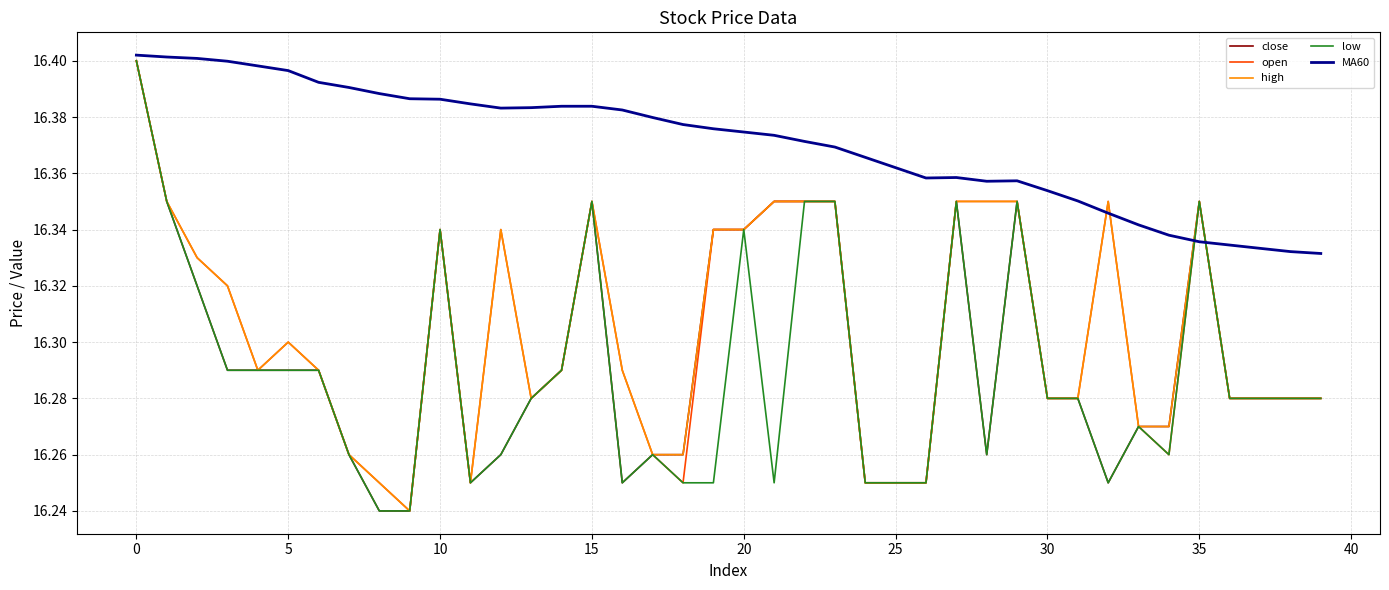

What is the difference between the second highest and second lowest values in the close series?

0.1